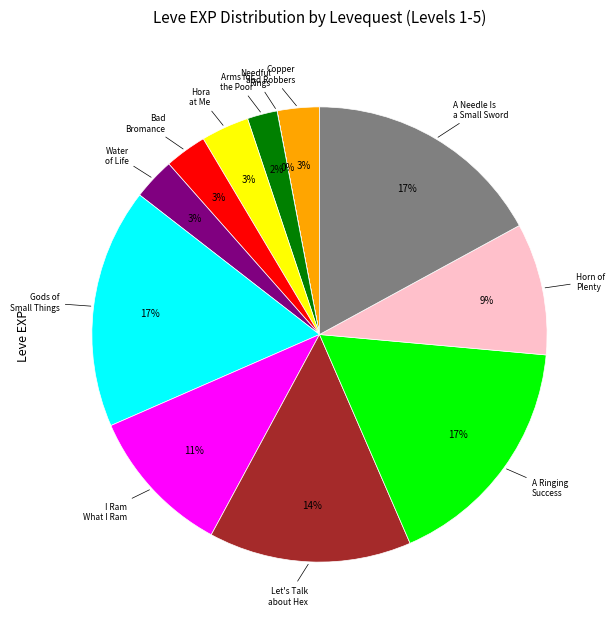

Combined, do Water of Life and Arms for the Poor account for over 50%?

No